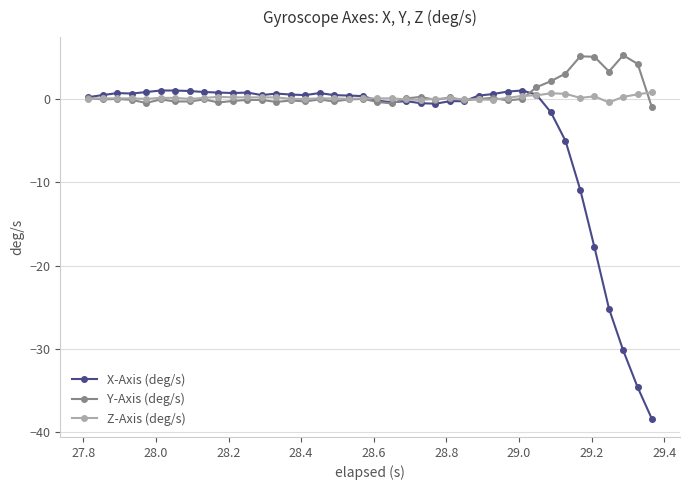

What is the smallest value displayed?

-38.4